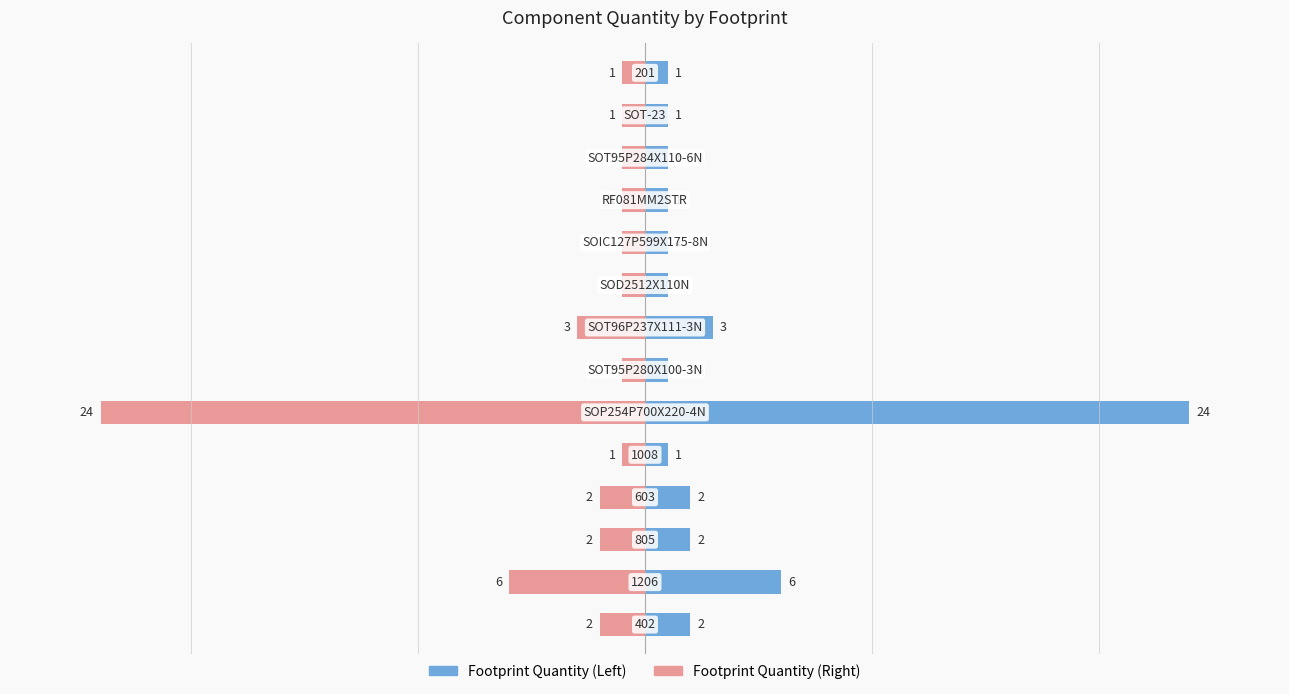

Reading right to left, extract all data points from this chart.

Footprint Quantity: 1	1	1	1	1	1	3	1	24	1	2	2	6	2
Quantity (Mirror): 1	1	1	1	1	1	3	1	24	1	2	2	6	2